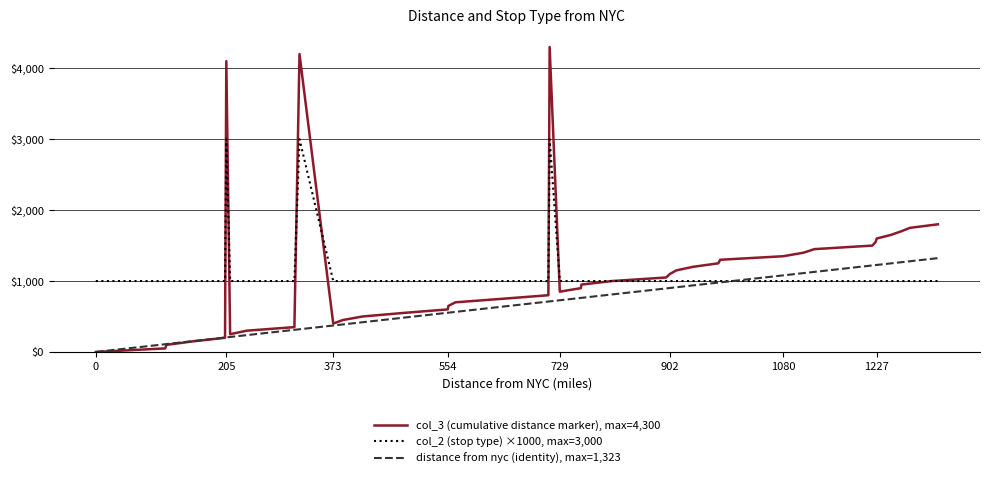

What are all the series names shown in the legend?

col_3 (cumulative distance marker), max=4,300, col_2 (stop type) ×1000, max=3,000, distance from nyc (identity), max=1,323